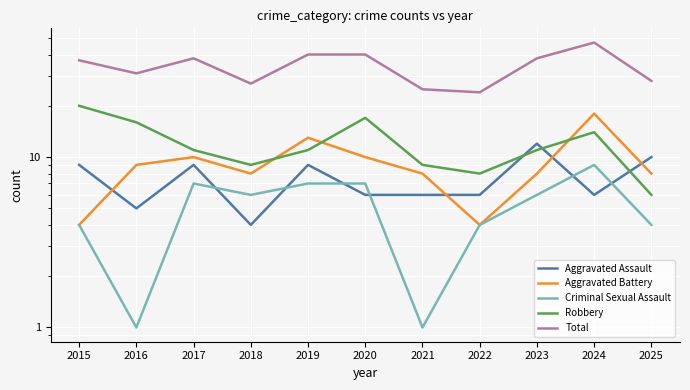

Which series has the widest spread of values?

Total